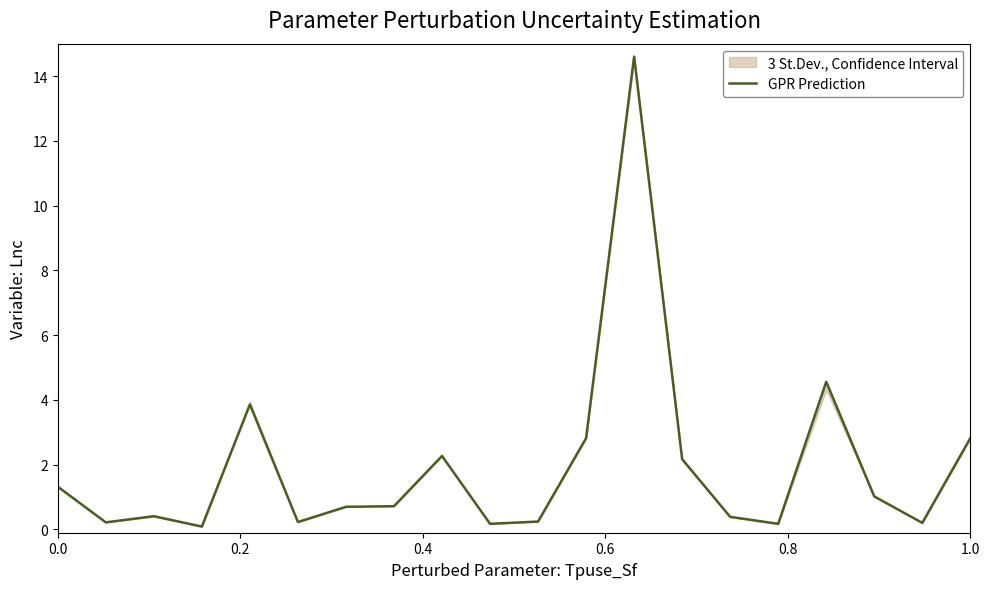

What is the maximum value for GPR Prediction?

14.6